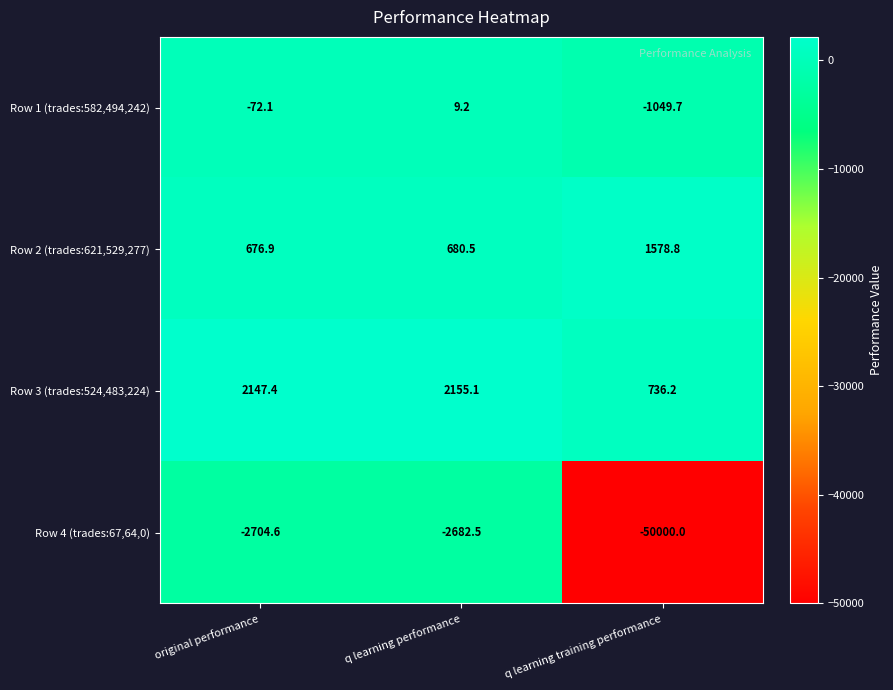

At which label does Row 1 (trades:582,494,242) first exceed -72?

q learning performance